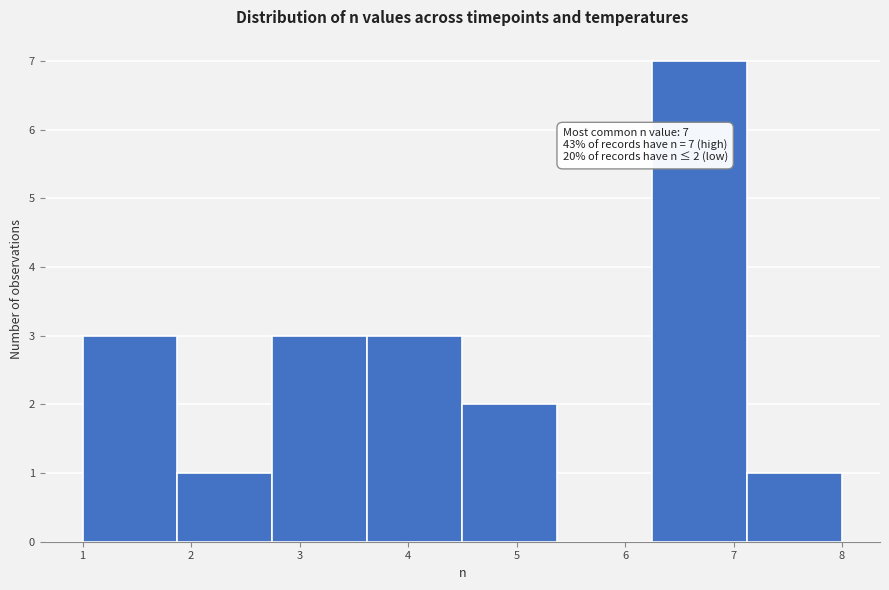

Over which range of the x-axis is the bar tallest?

6.3 to 7.1